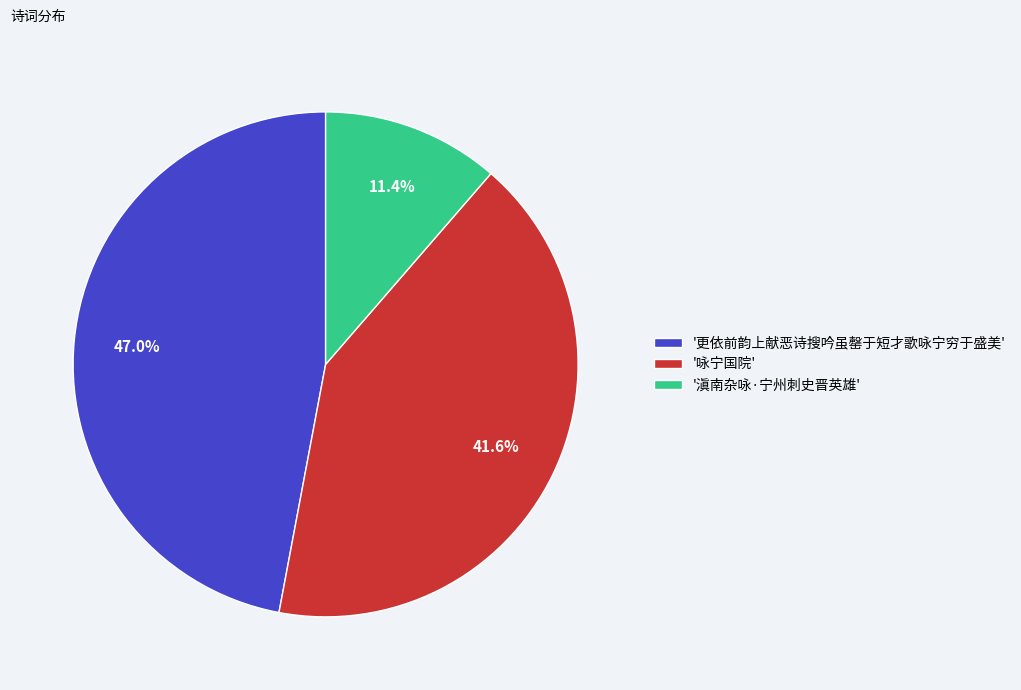

Combined, do '滇南杂咏·宁州刺史晋英雄' and '更依前韵上献恶诗搜吟虽罄于短才歌咏宁穷于盛美' account for over 50%?

Yes